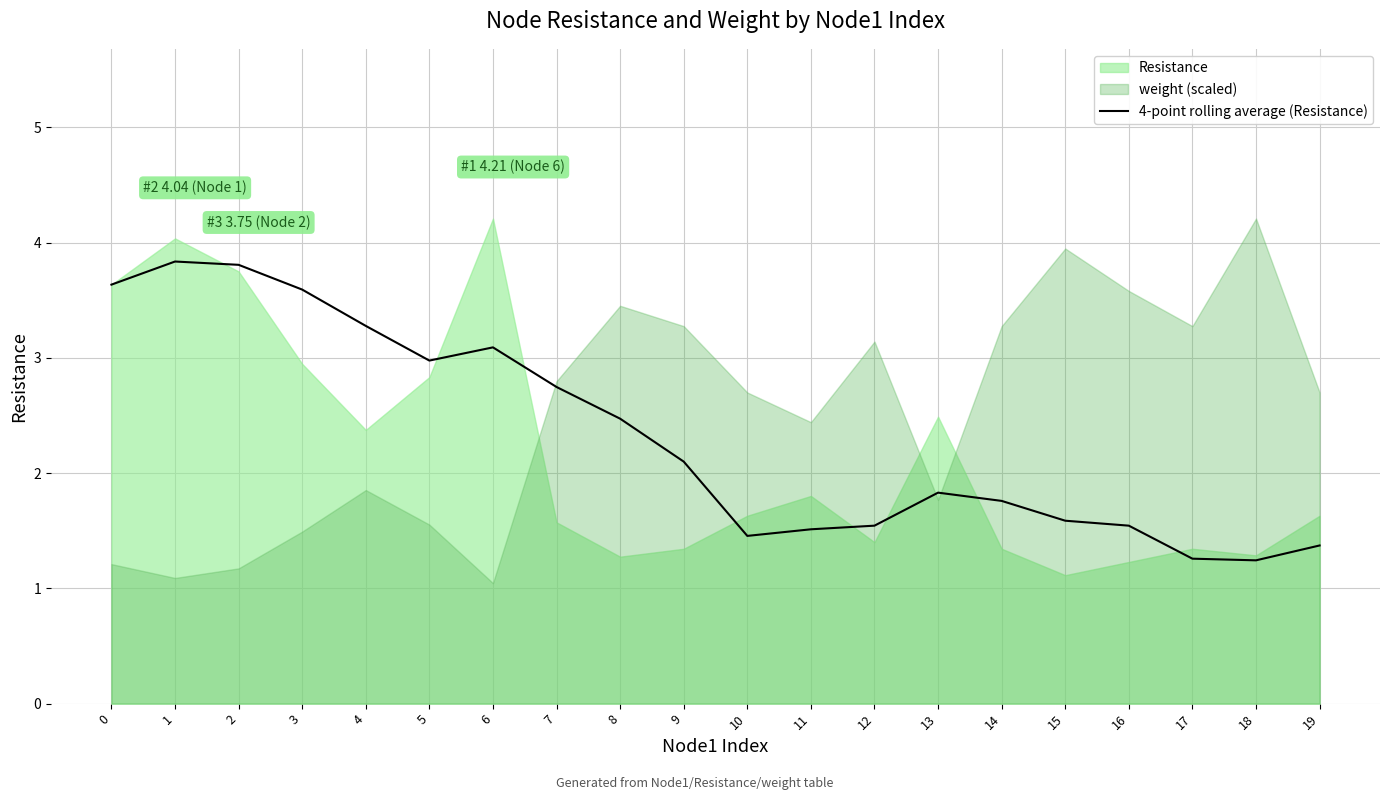

At which category does the data reach its first local peak?

1